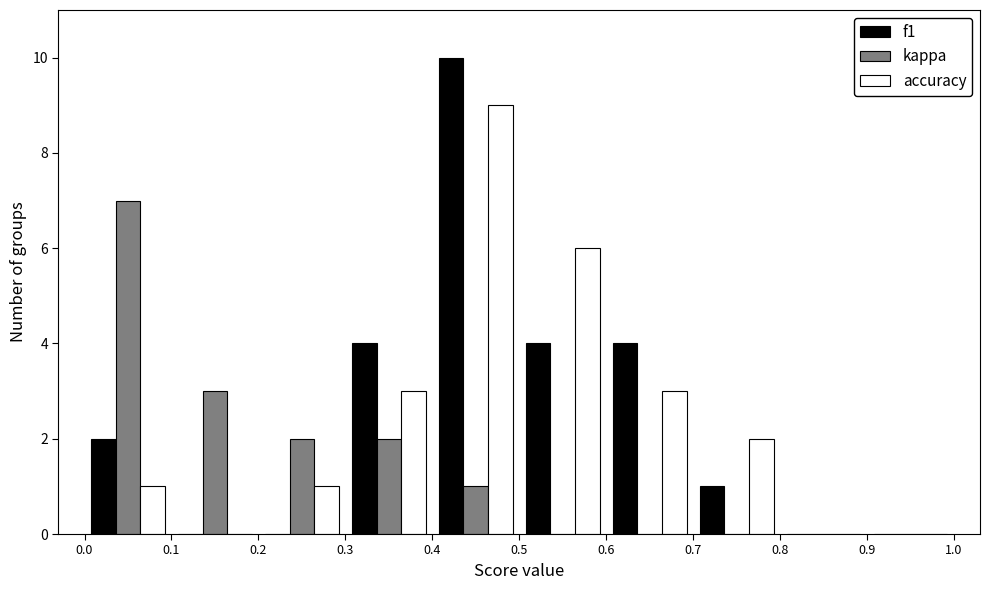

Reading left to right, list every range on the x-axis with the height of the bar of each series over it. The values are not printed on the chart, so give them approximately, as read against the axis.

0.0 to 0.1: f1=2	kappa=7	accuracy=1
0.1 to 0.2: f1=0	kappa=3	accuracy=0
0.2 to 0.3: f1=0	kappa=2	accuracy=1
0.3 to 0.4: f1=4	kappa=2	accuracy=3
0.4 to 0.5: f1=10	kappa=1	accuracy=9
0.5 to 0.6: f1=4	kappa=0	accuracy=6
0.6 to 0.7: f1=4	kappa=0	accuracy=3
0.7 to 0.8: f1=1	kappa=0	accuracy=2
0.8 to 0.9: f1=0	kappa=0	accuracy=0
0.9 to 1.0: f1=0	kappa=0	accuracy=0